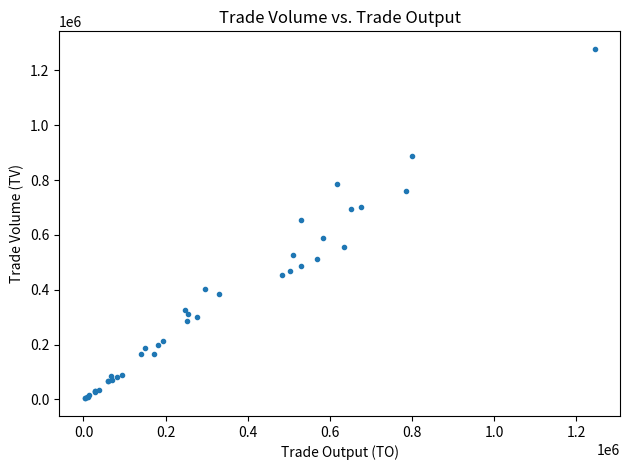

What Y value in the scatter plot is closest to 641000?

656000